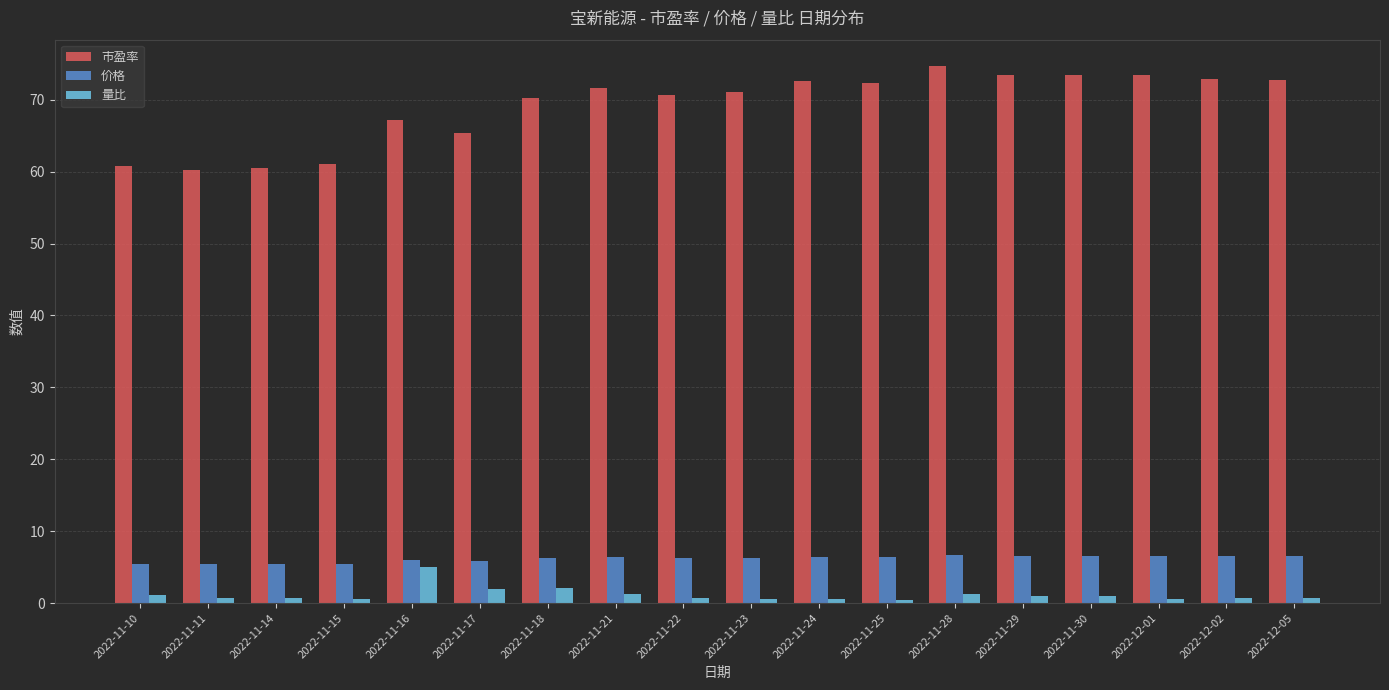

Does the chart contain any negative values?

No